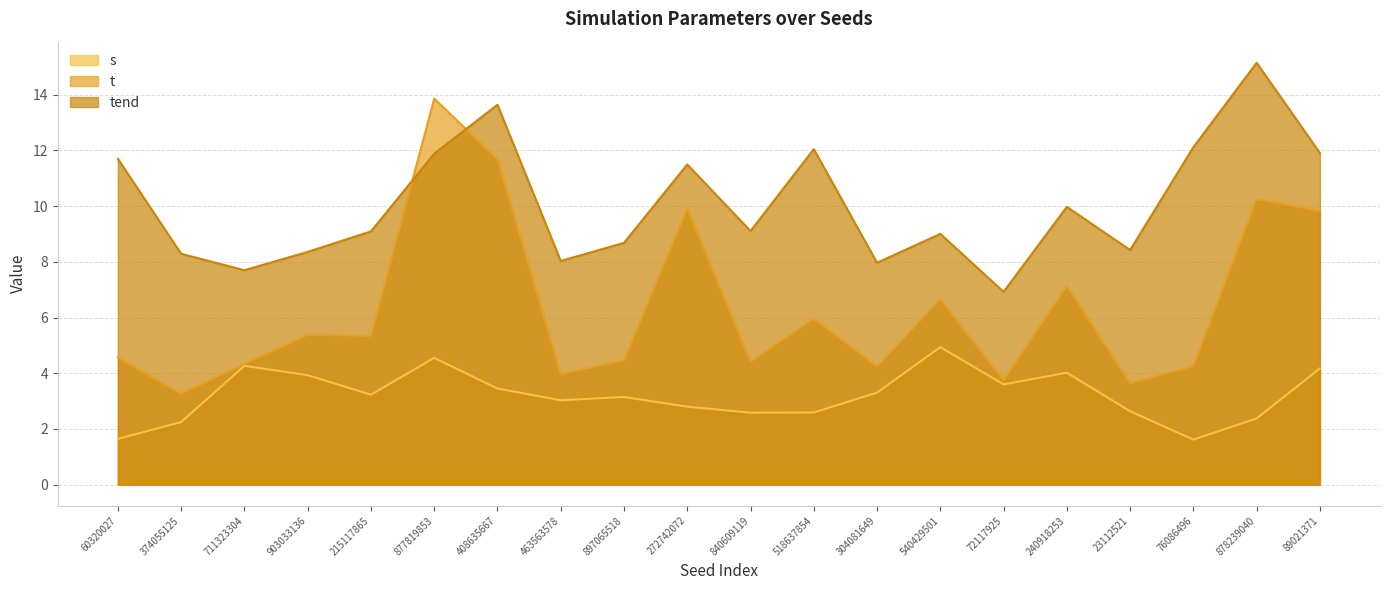

Where is s nearest to the value 3?

463563578